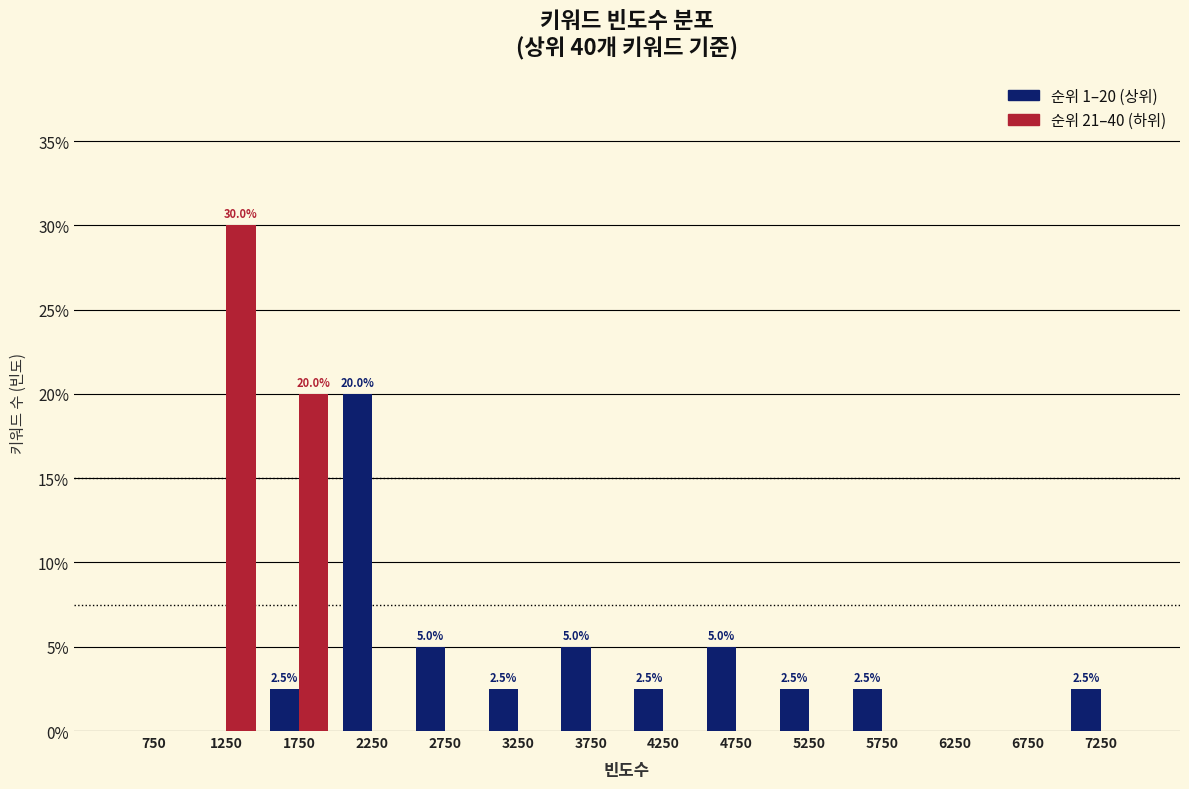

In the 순위 21–40 (하위) series, which range on the x-axis has the tallest bar?

1000 to 1500